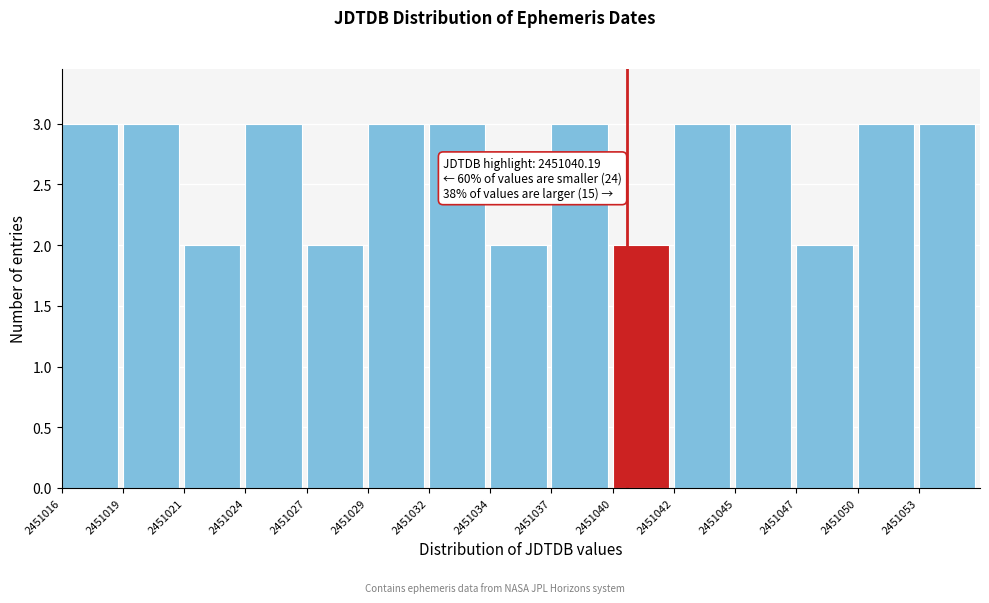

Reading left to right, transcribe all the data shown in this chart.

3	3	2	3	2	3	3	2	3	2	3	3	2	3	3